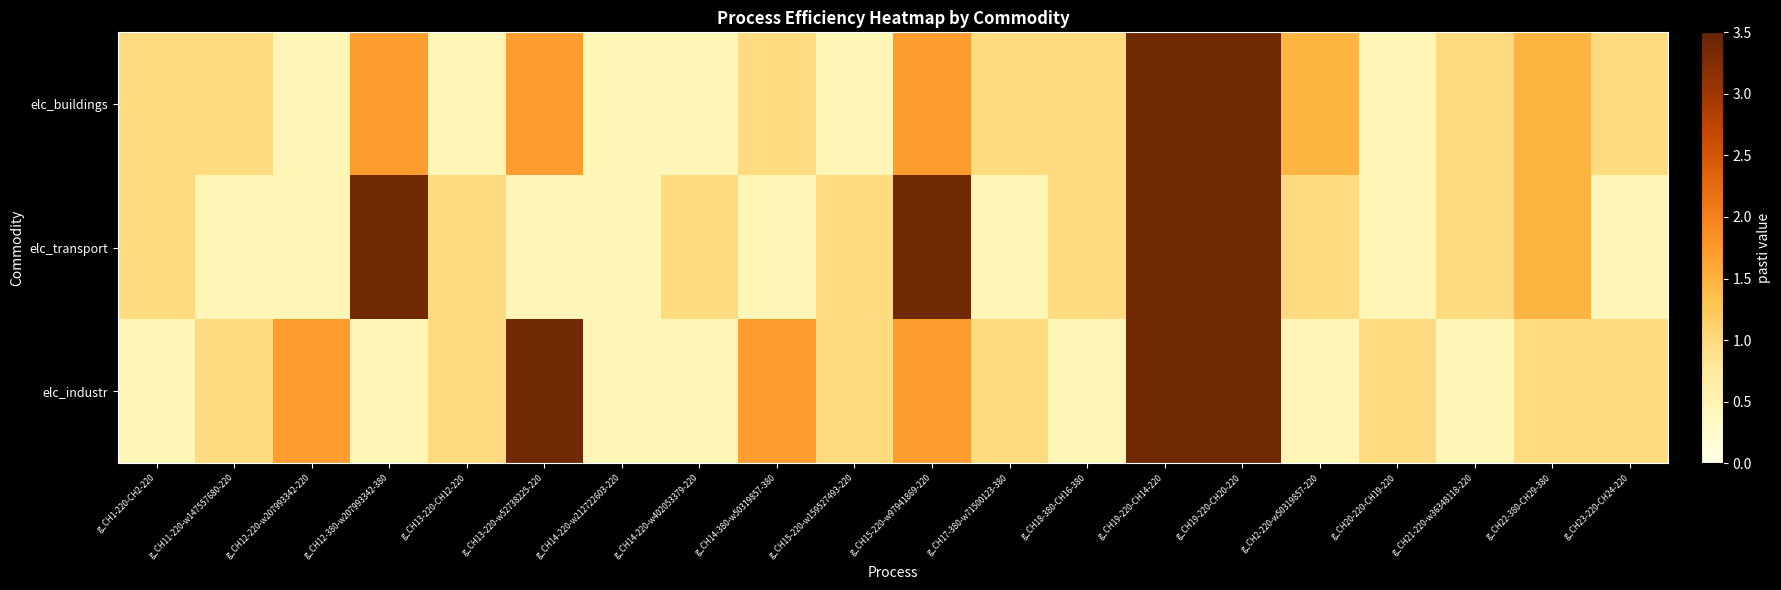

Which series changed the most between g_CH12-220-w207993342-220 and g_CH15-220-w159527493-220?

elc_industr